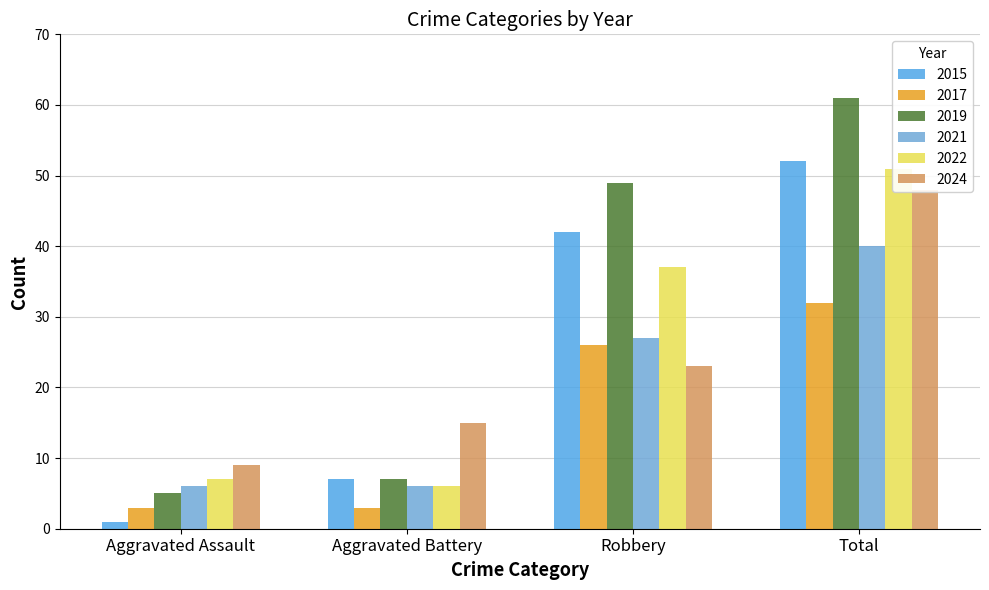

At which category is the sum across all series the highest?

Total